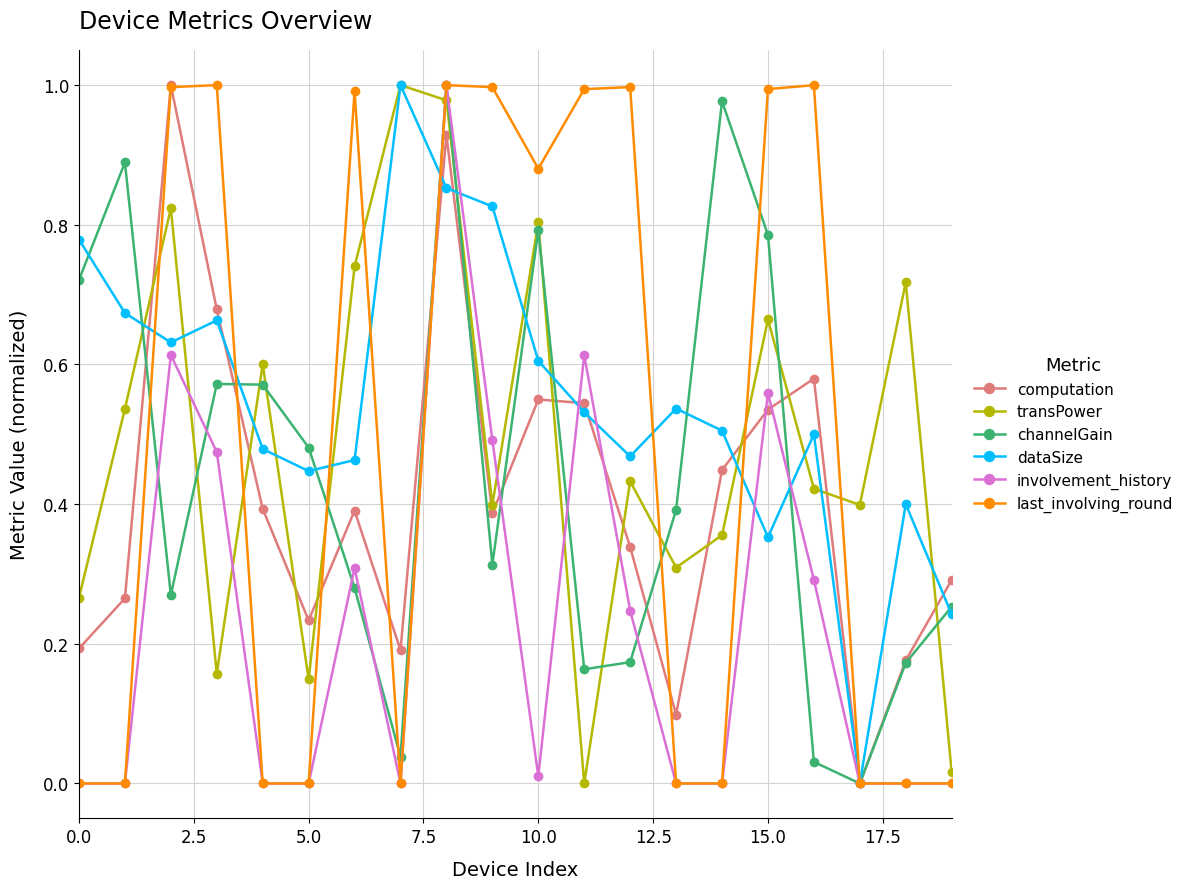

In channelGain, how many points are lower than both neighbors (excluding endpoints)?

5